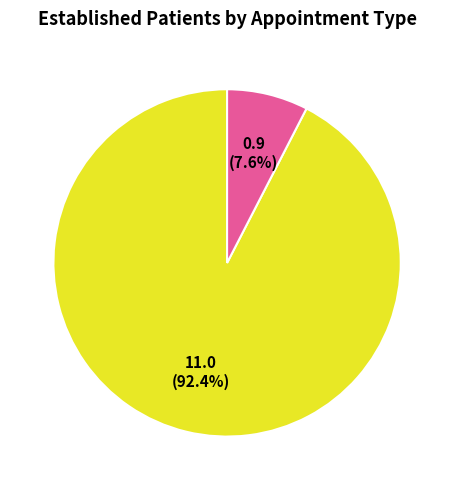

How many segments does this pie chart have?

2